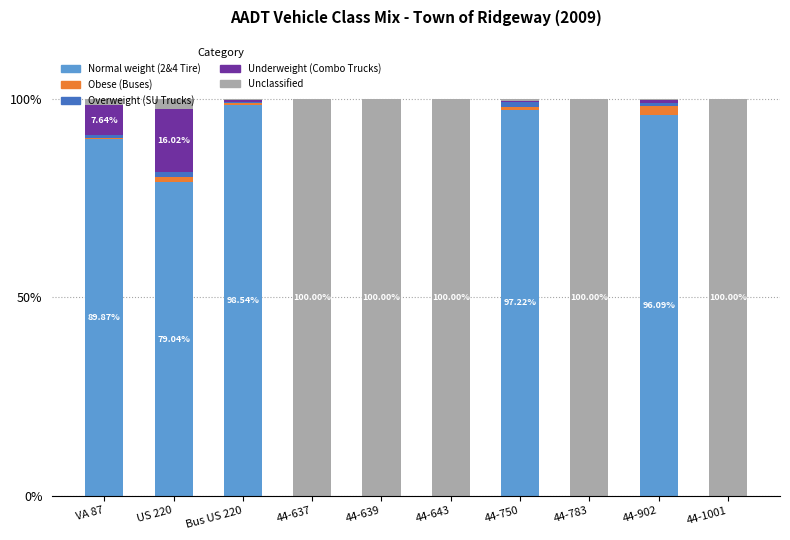

Count the number of data series in this chart.

5